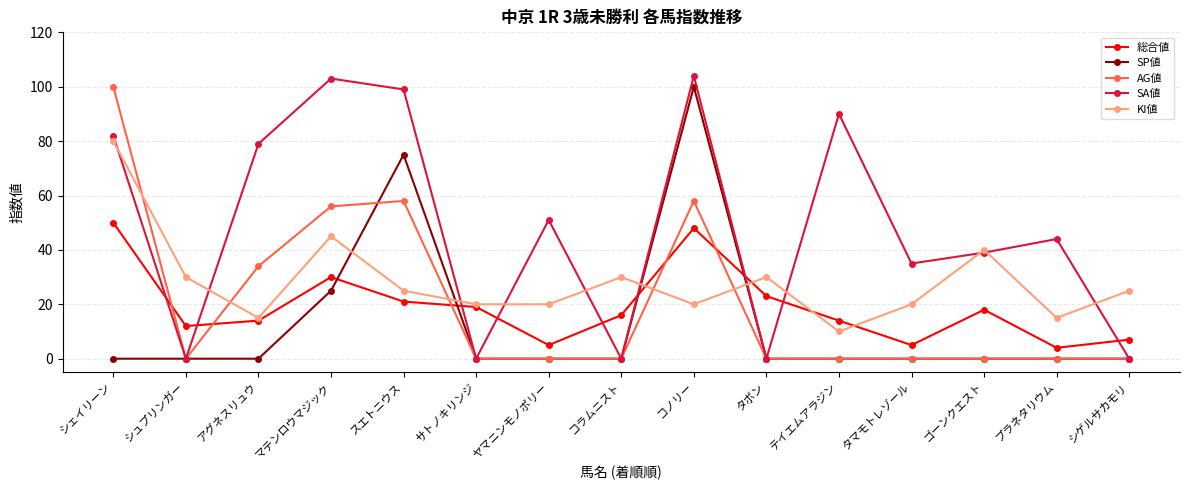

Does the chart have visible grid lines?

Yes